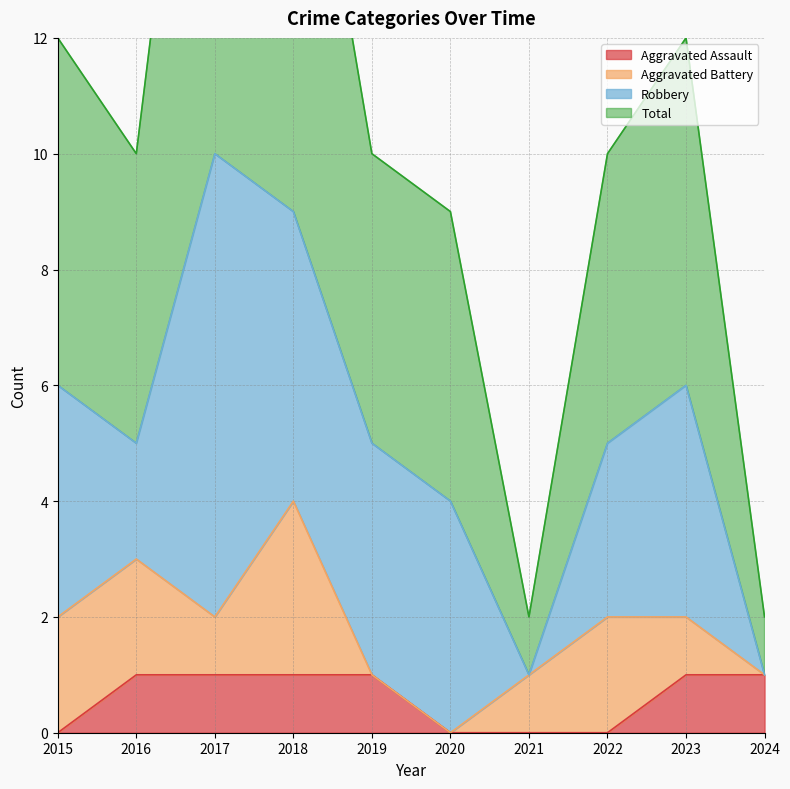

What is the maximum value shown in the chart?

21